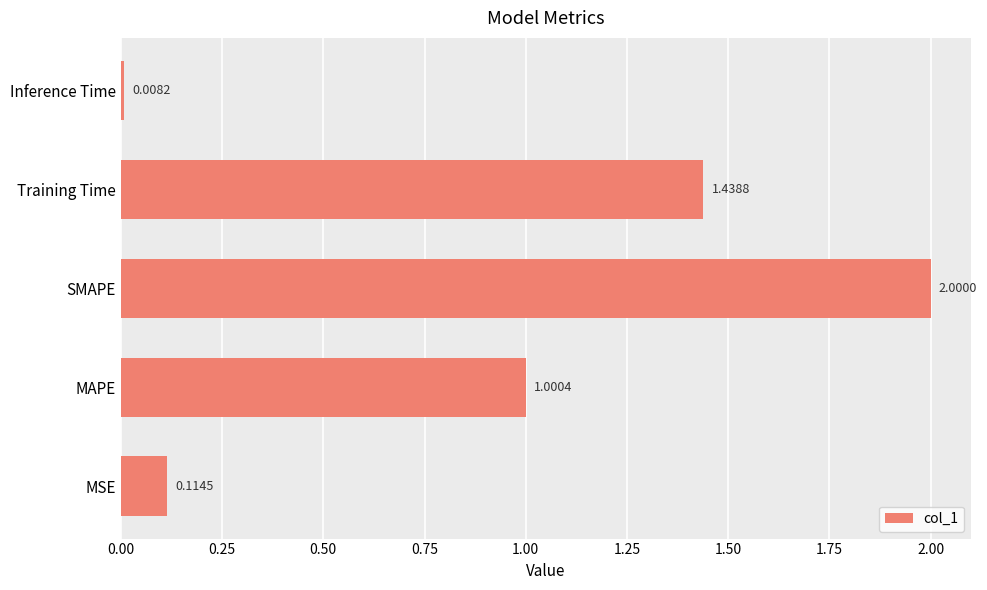

Rank the categories by value from lowest to highest.

Inference Time, MSE, MAPE, Training Time, SMAPE